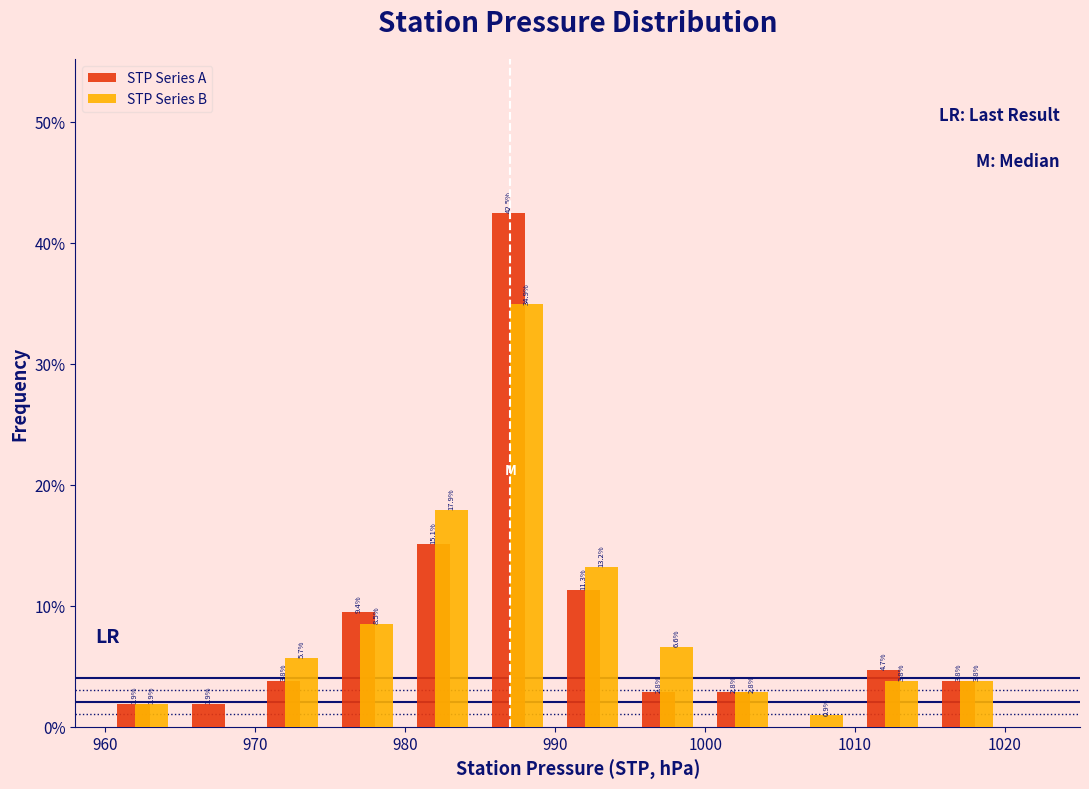

In the STP Series B series, which range on the x-axis has the tallest bar?

985 to 990